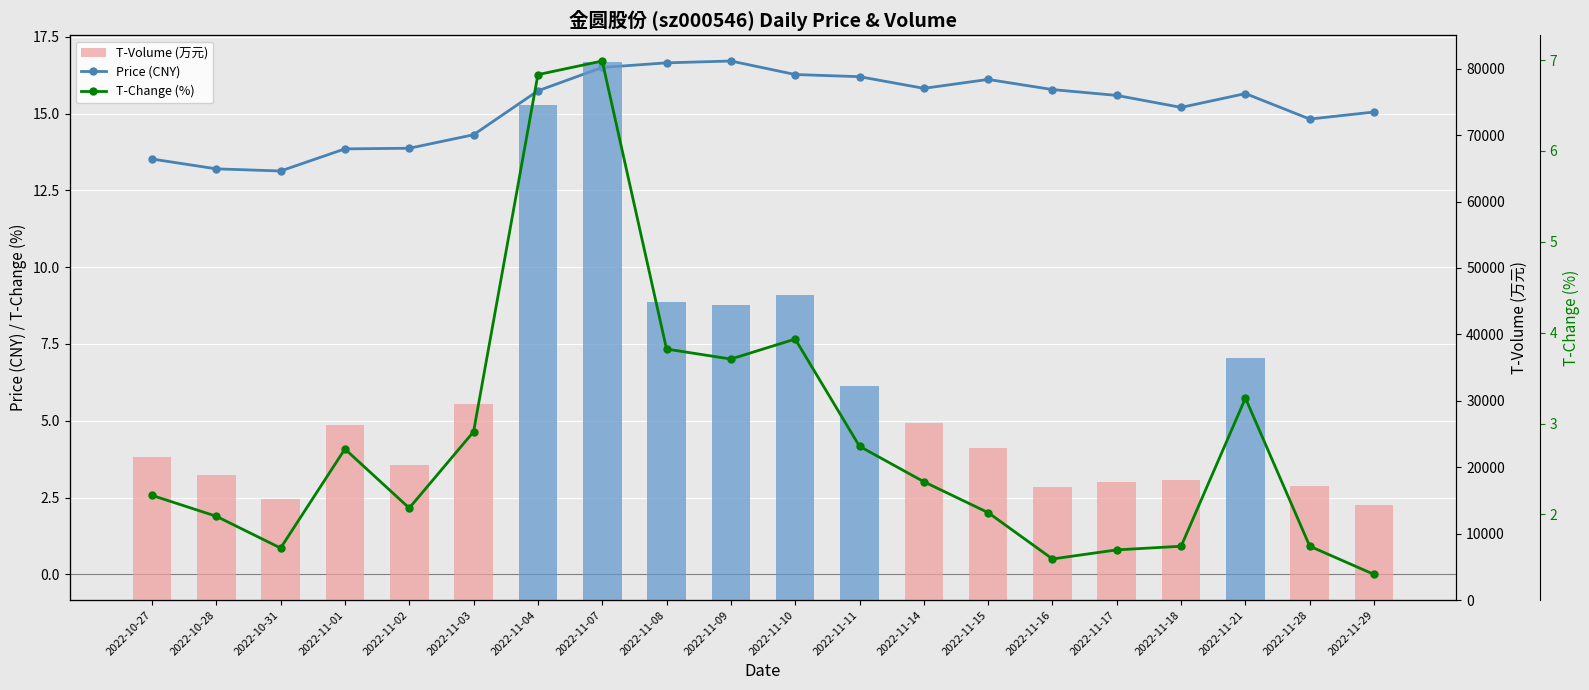

What is the label of the 15th bar from the left?

2022-11-16